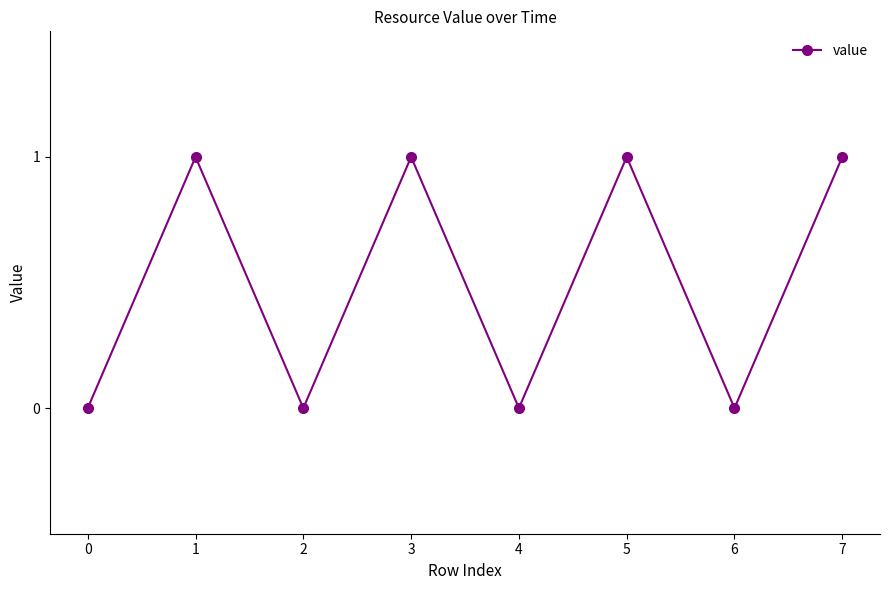

Which label corresponds to the smallest value in the chart?

6